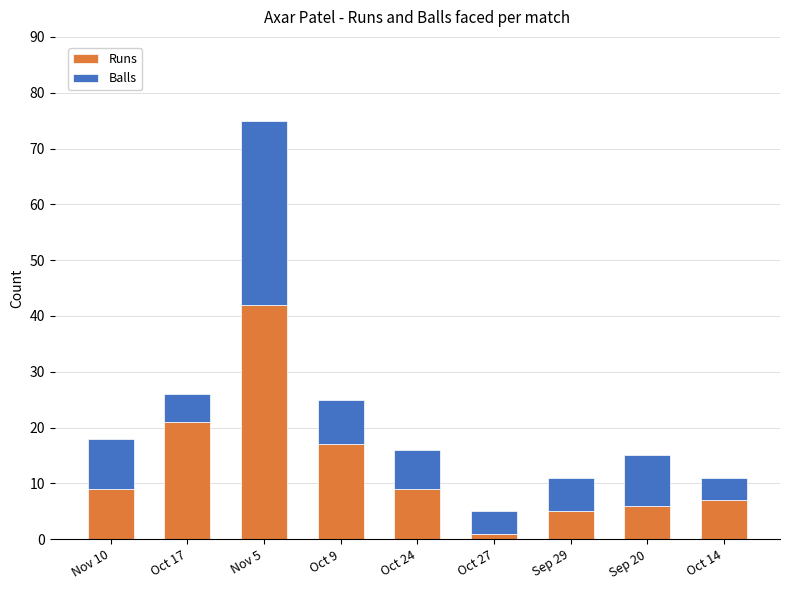

Reading left to right, transcribe the values for Runs.

9	21	42	17	9	1	5	6	7